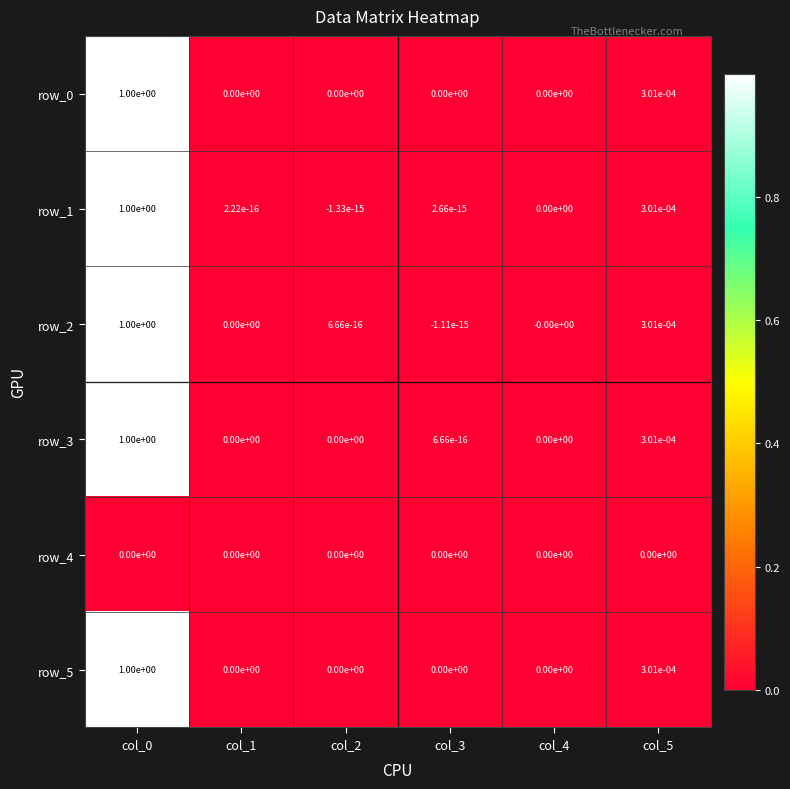

Is the value of row_4 at col_3 greater than the value of row_2 at col_0?

No